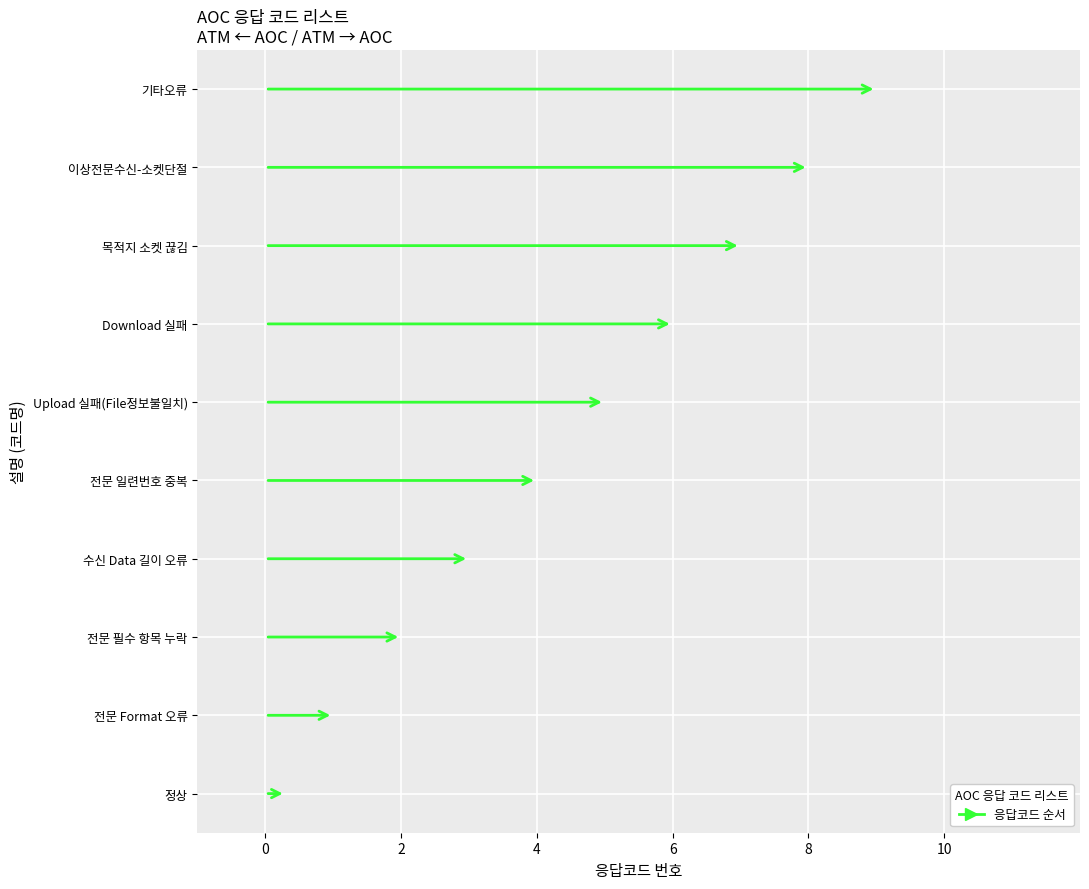

Rank the categories by value from lowest to highest.

MSG_SUCC, MSG__FORMAT_ERR, MSG_ESST_ITEM_MISS, RECV_DATA_LEN_ERR, MSG_SEQ_NO_DUP, UPLOAD_FAIL, DOWNLOAD_FAIL, DEST_SOCKET_CLOSE, ODD_MSG_RECV, ETC_ERR